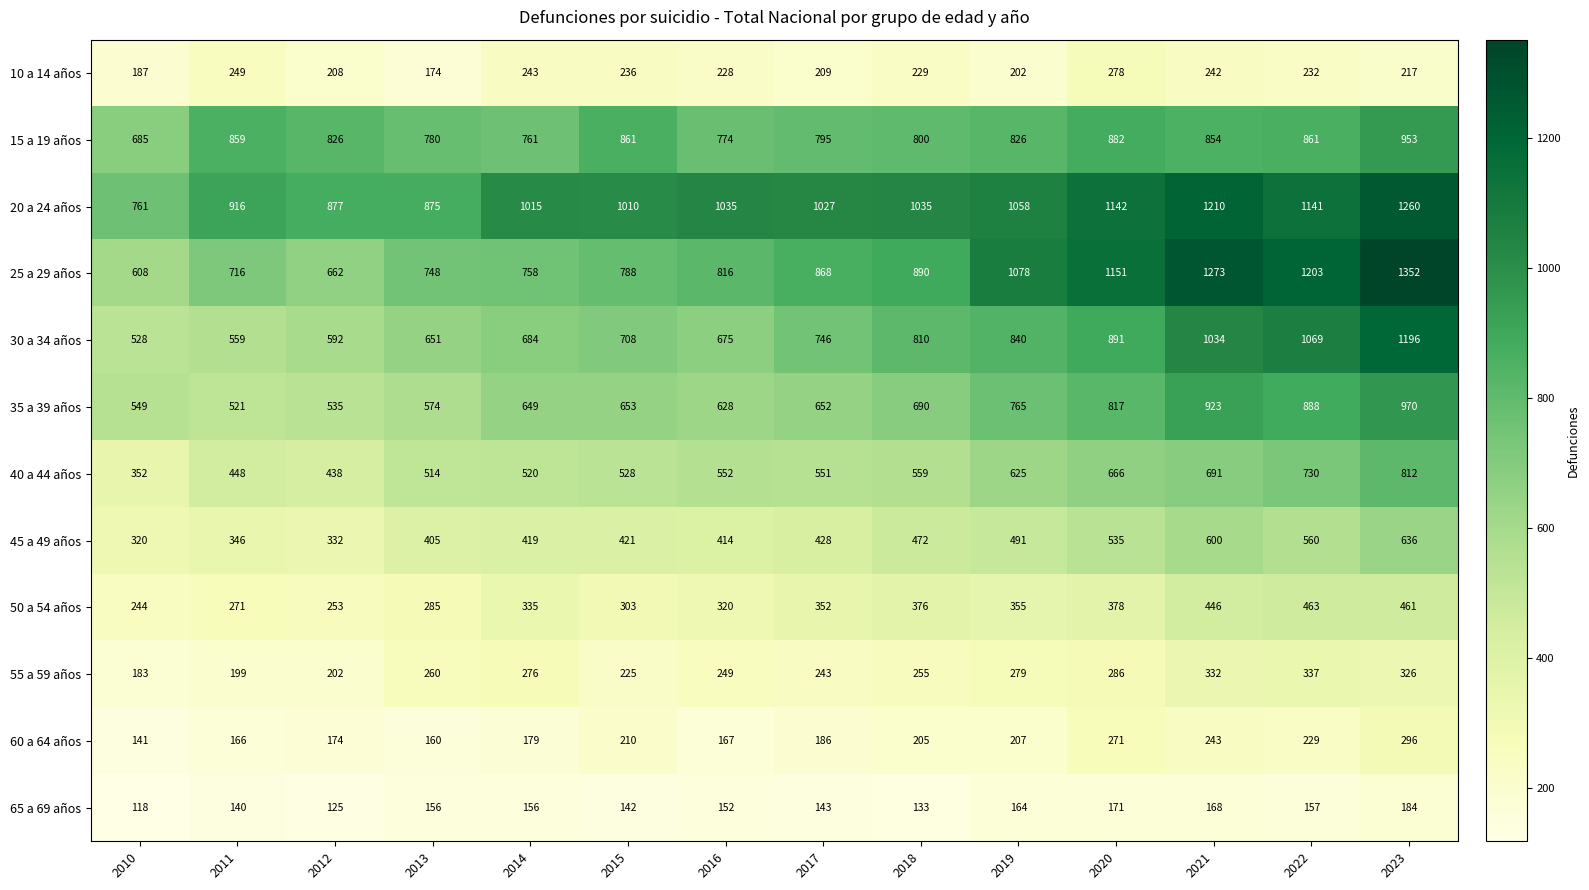

Rank the series by their maximum value, from highest to lowest.

25 a 29 años, 20 a 24 años, 30 a 34 años, 35 a 39 años, 15 a 19 años, 40 a 44 años, 45 a 49 años, 50 a 54 años, 55 a 59 años, 60 a 64 años, 10 a 14 años, 65 a 69 años